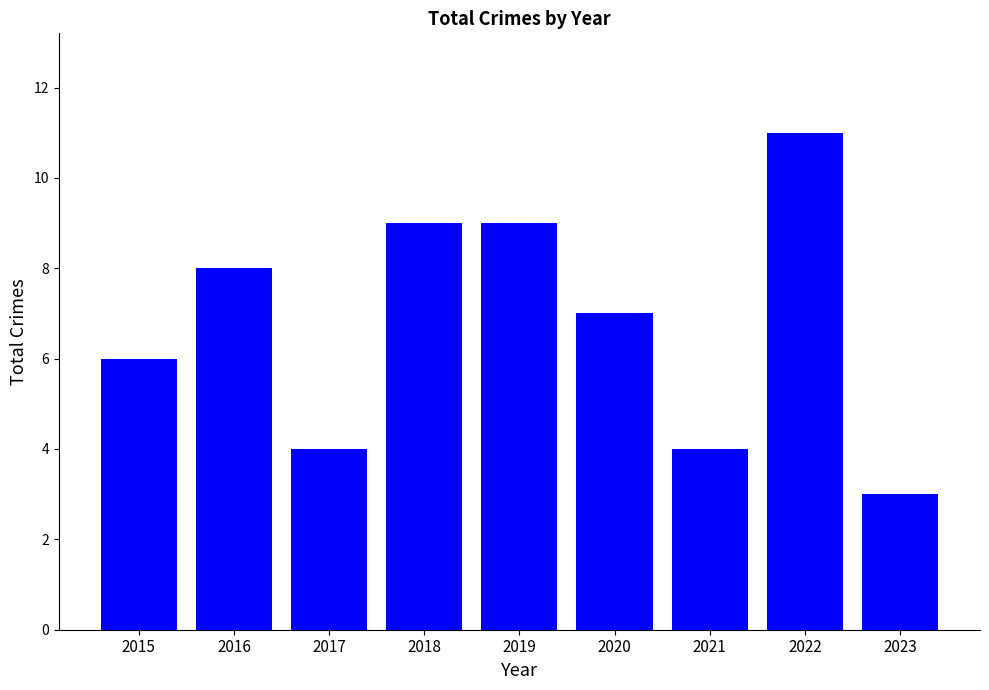

What is the smallest value displayed?

3